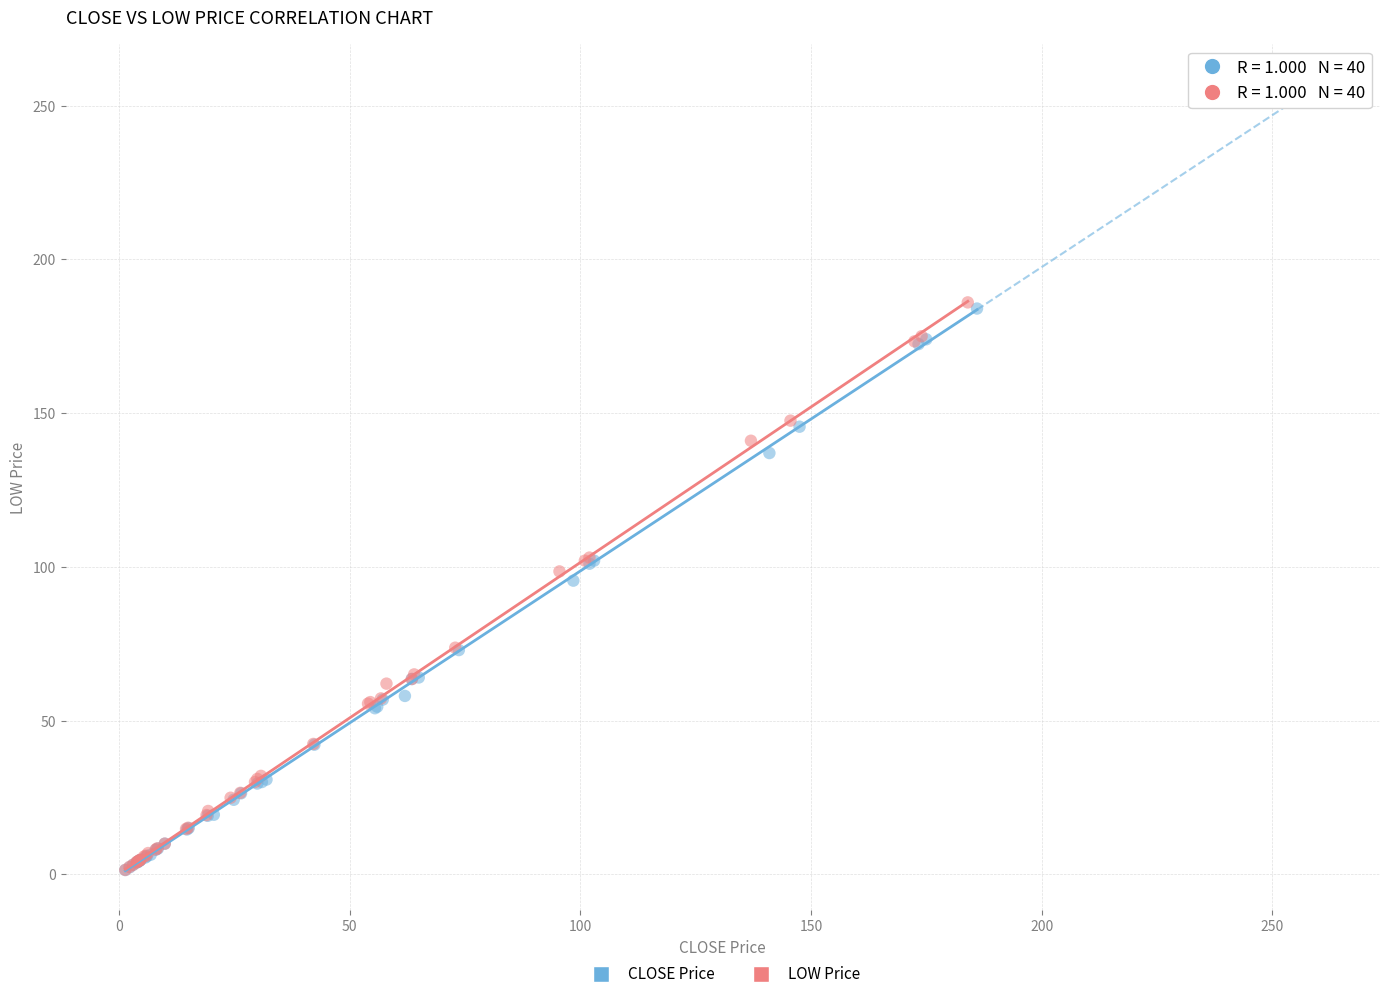

Which series has the widest spread of Y values?

LOW Price